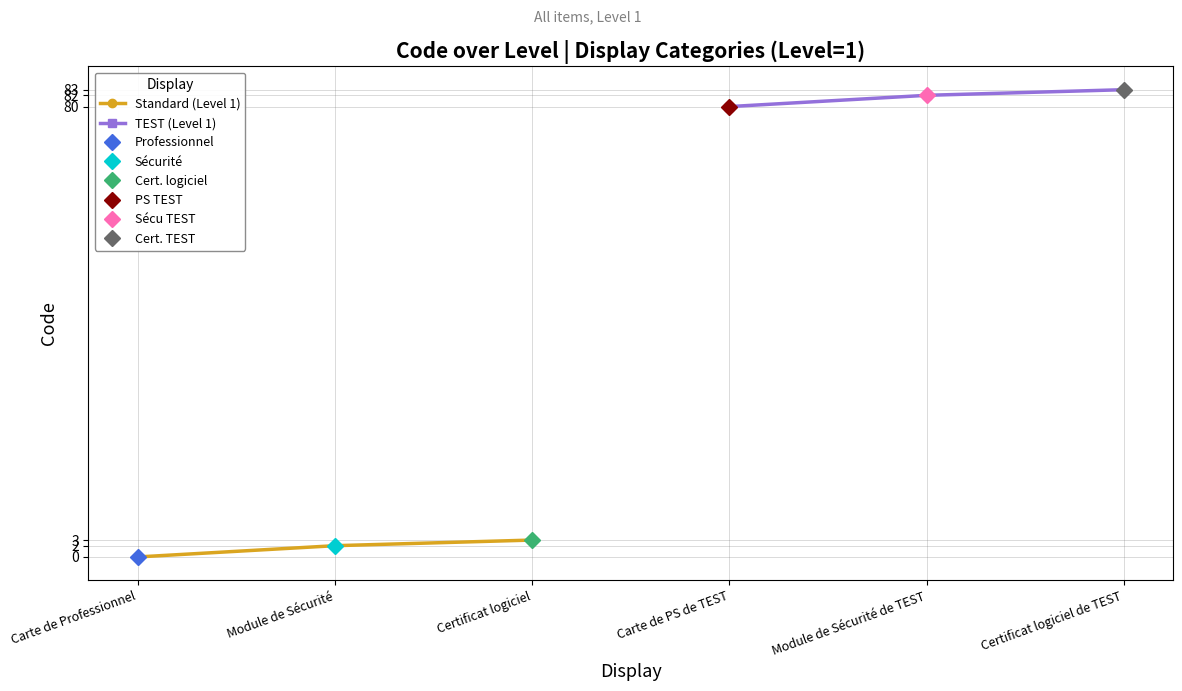

How many lines are shown in the chart?

2